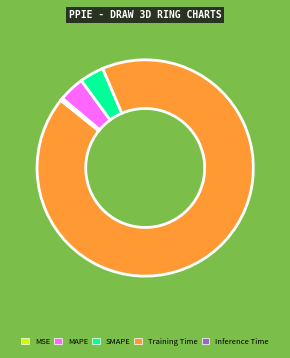

The SMAPE slice represents 4% of the pie. True or false?

True